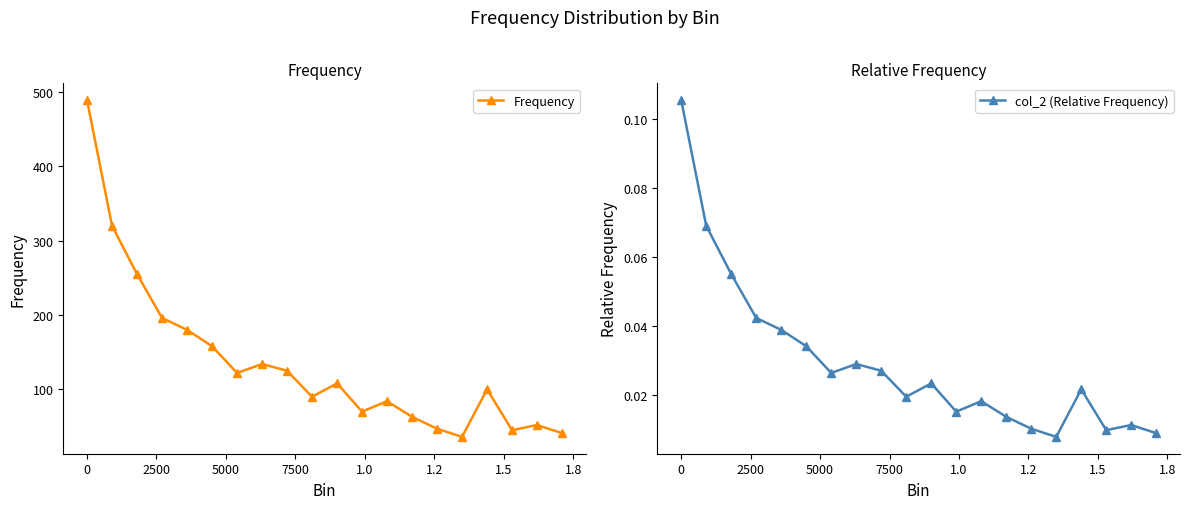

Count the number of categories in the chart.

20